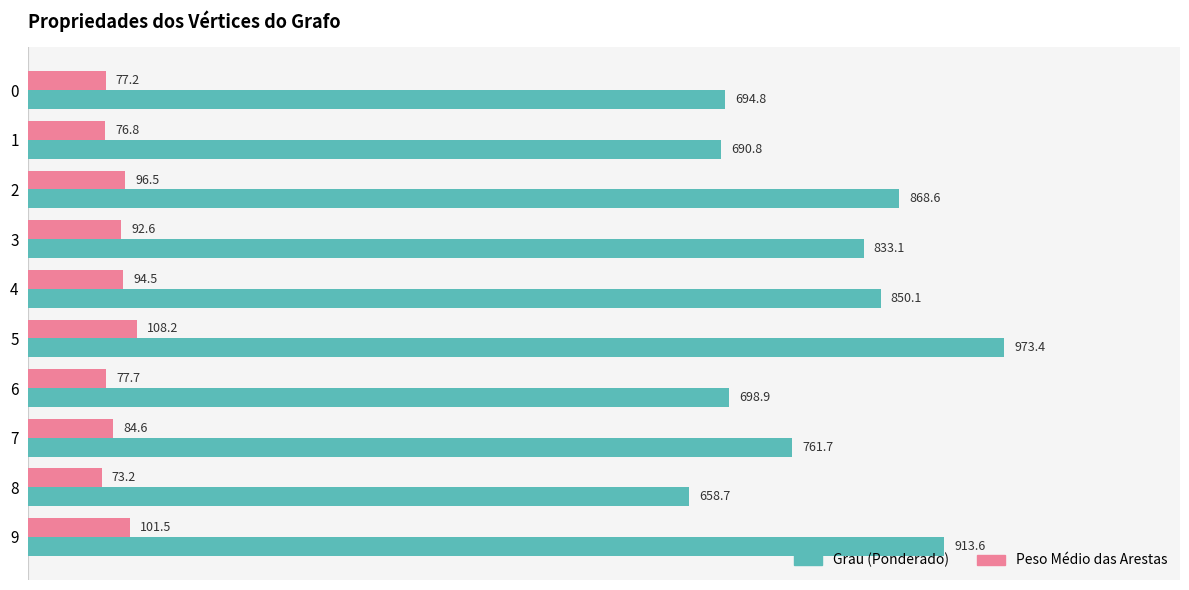

What is the total value across all series at 7?

846.4